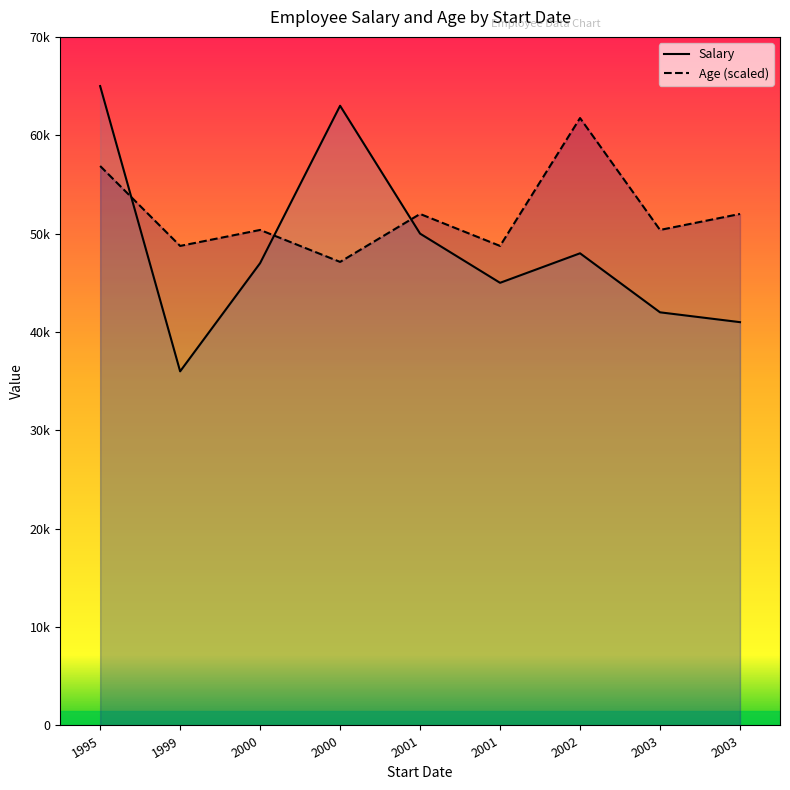

What is the minimum value shown in the chart?

36000